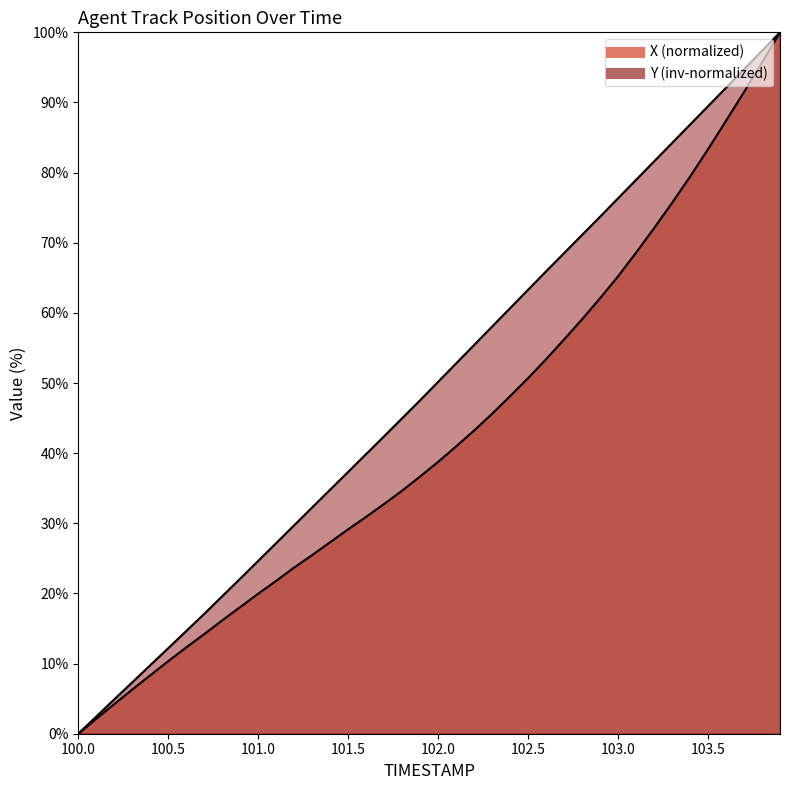

What is the total value across all series at 102.7?

124.7